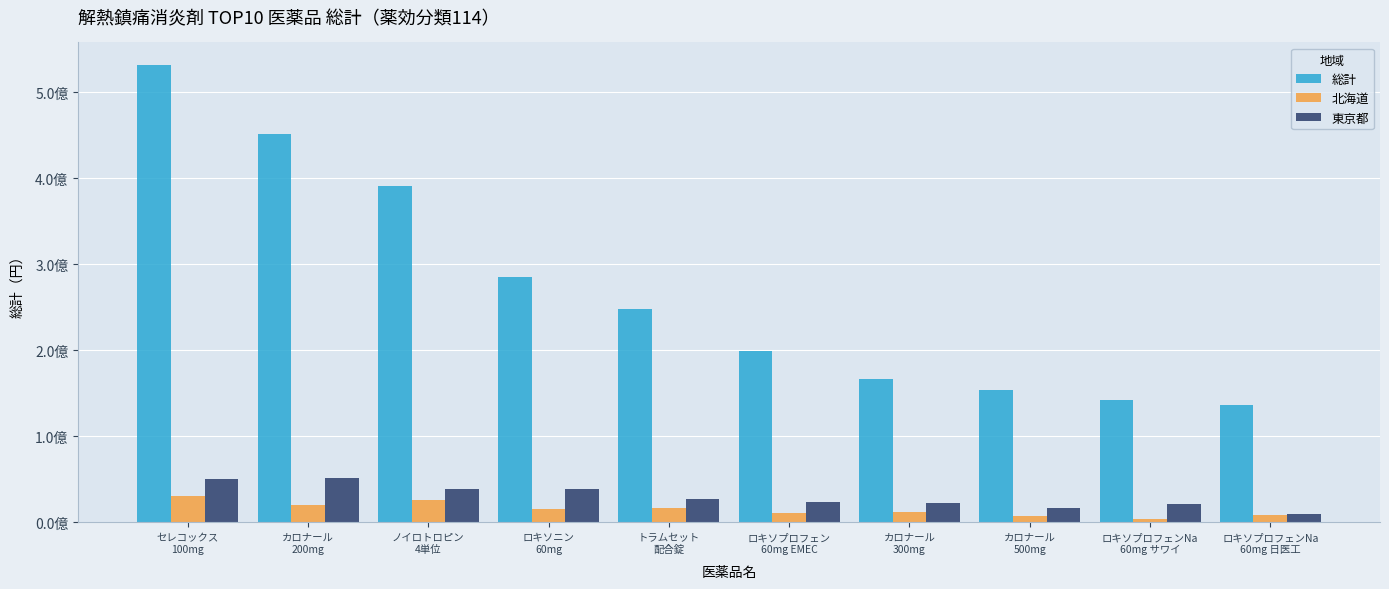

Does the chart contain any negative values?

No